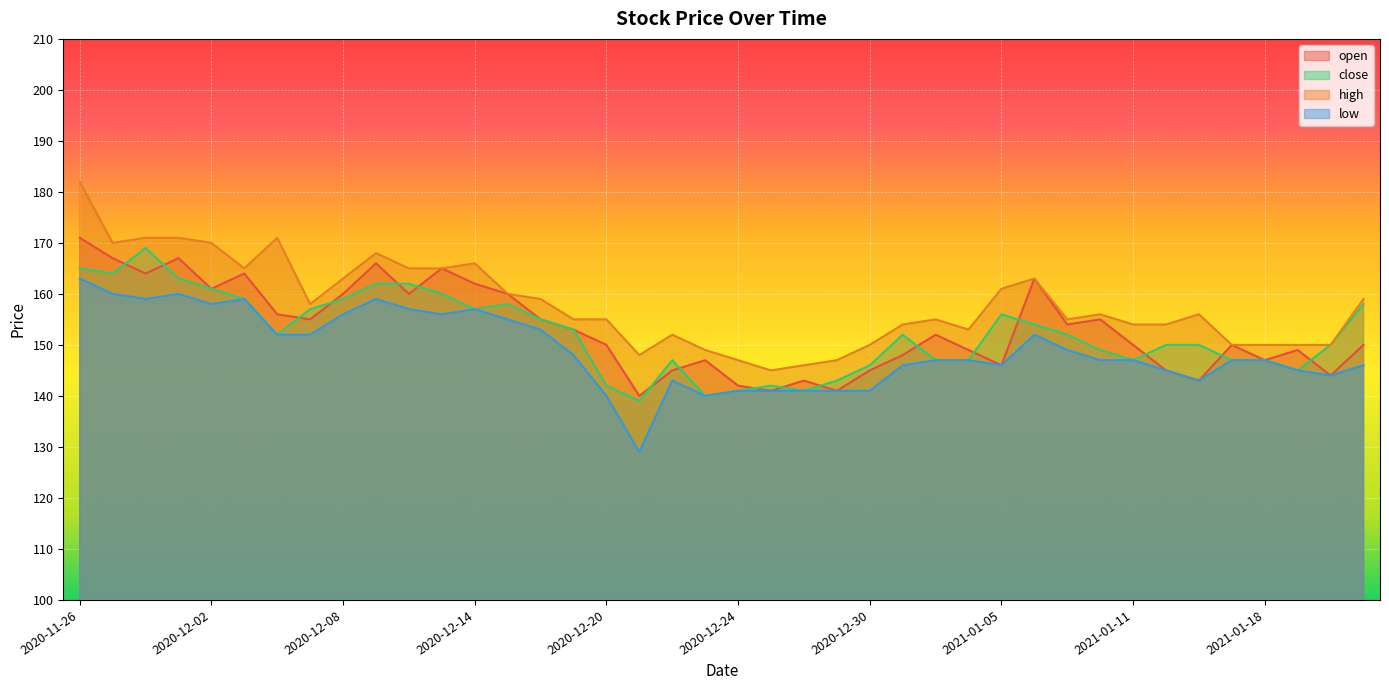

What are all the series names shown in the legend?

open, close, high, low